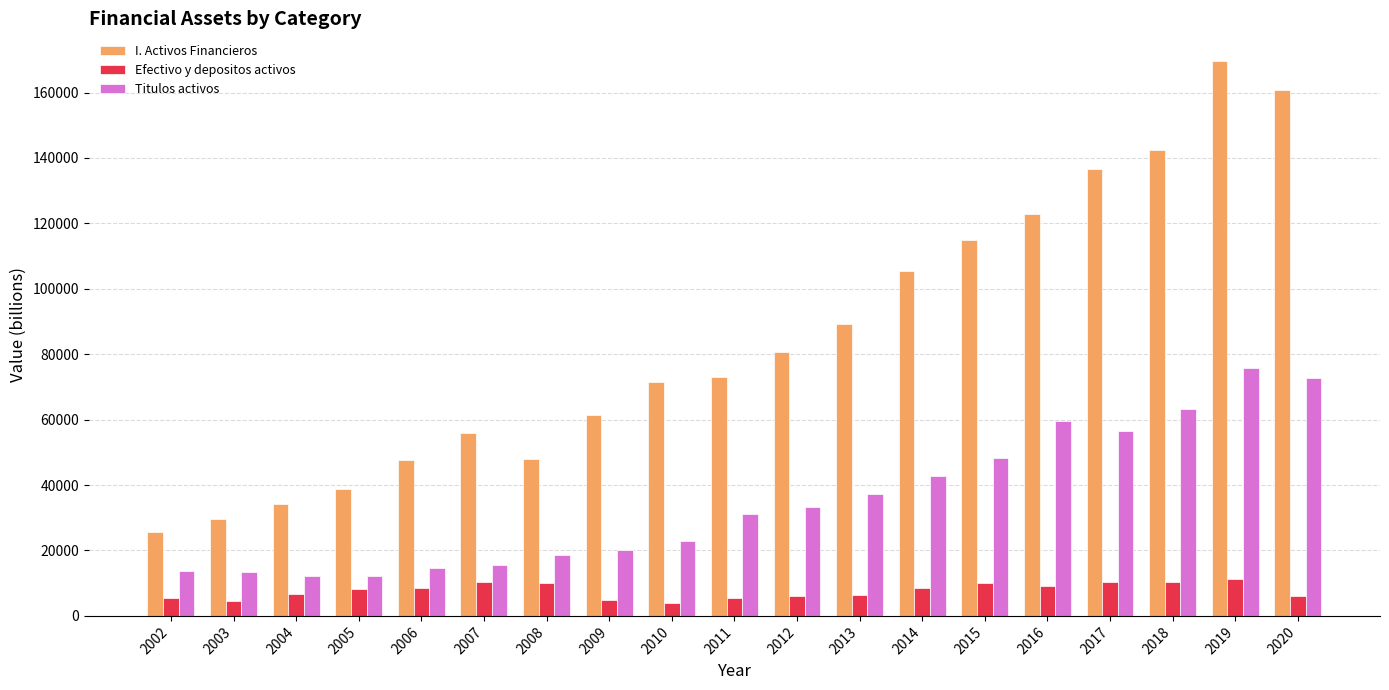

What is the average value of the Efectivo y depositos activos series?

7679